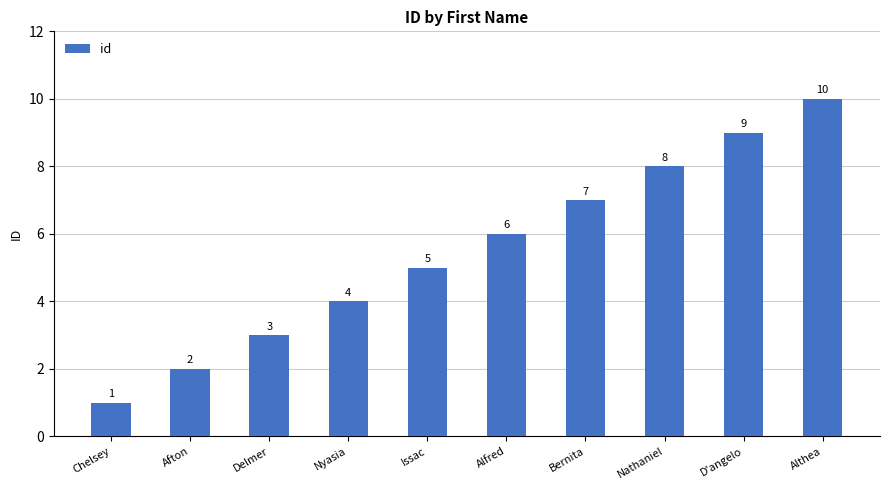

At which label is the value closest to 5?

Issac